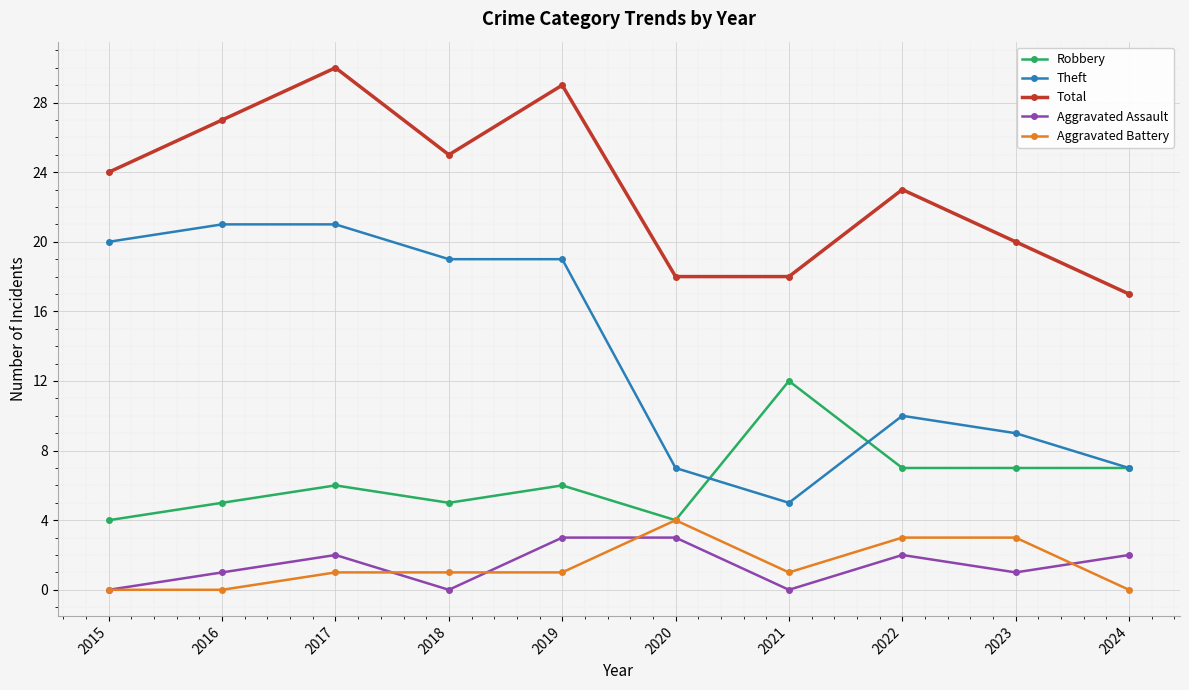

Is the value of Aggravated Assault at 2017 greater than the value of Theft at 2018?

No